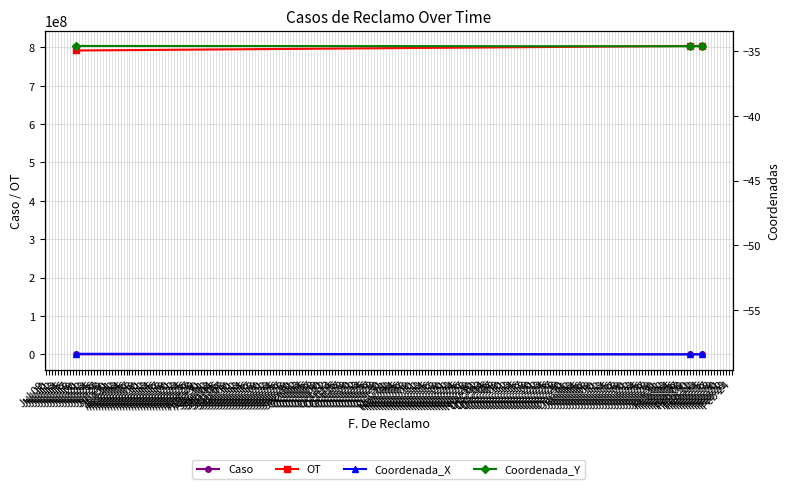

What is the greatest value displayed?

803607699.0